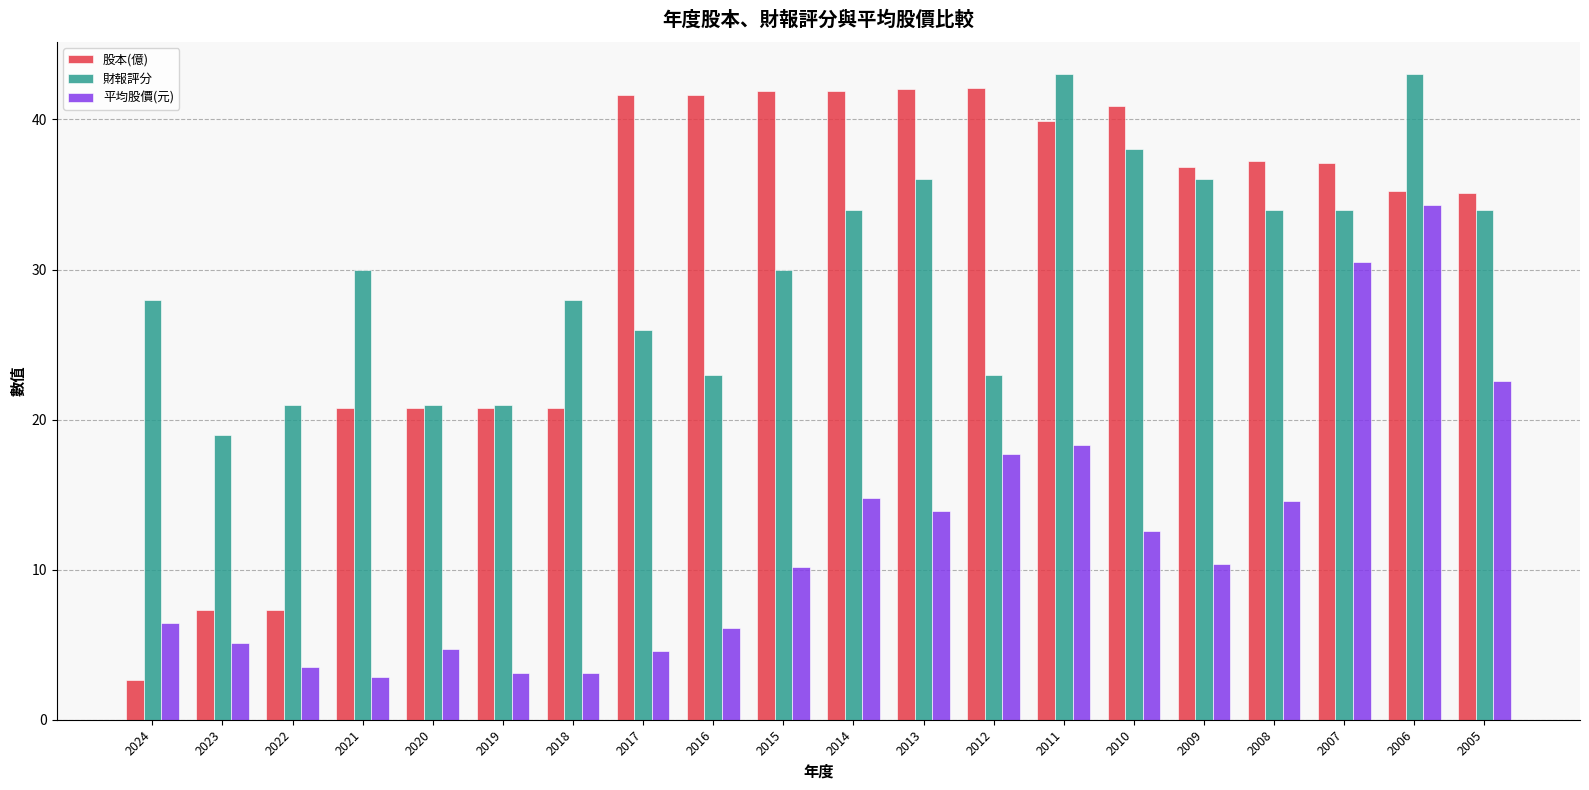

Count the number of categories in the chart.

20